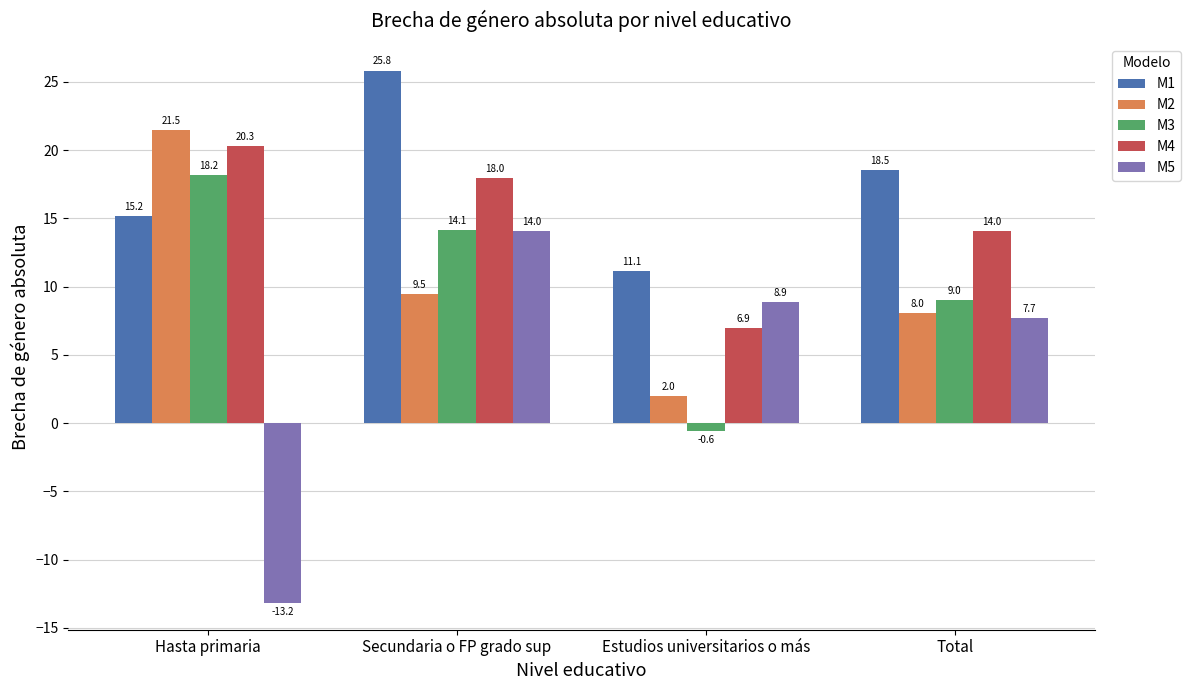

The value of M1 at Estudios universitarios o más is 11.1. True or false?

True